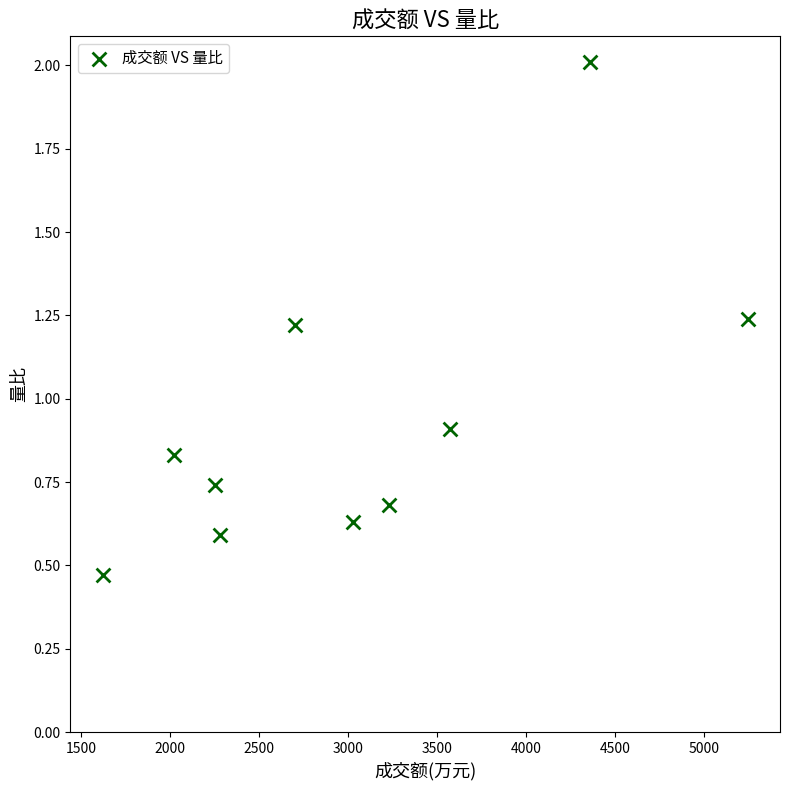

What is the range of Y values (max minus min)?

1.5